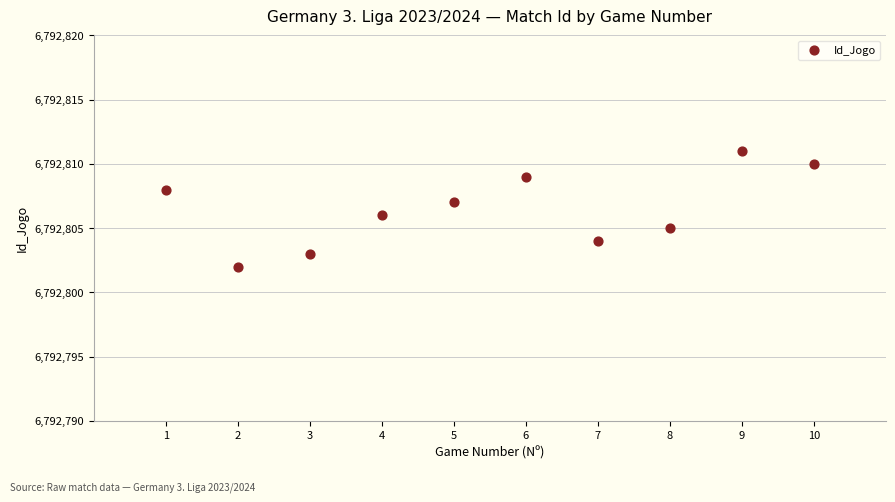

What is the range of X values (max minus min)?

9